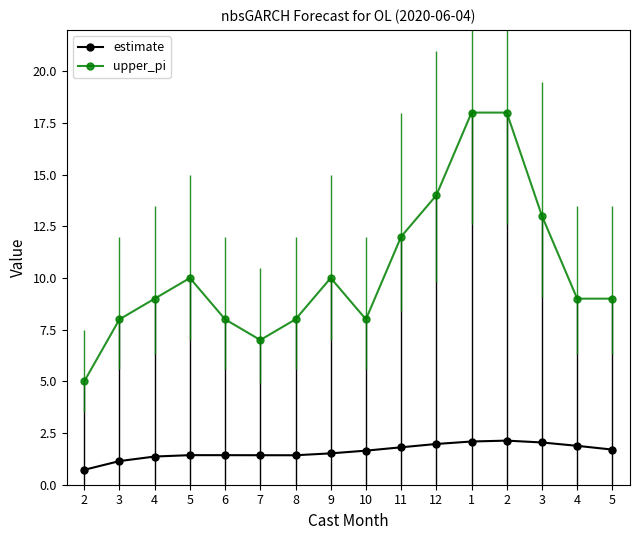

Which series has the largest total across all categories?

upper_pi